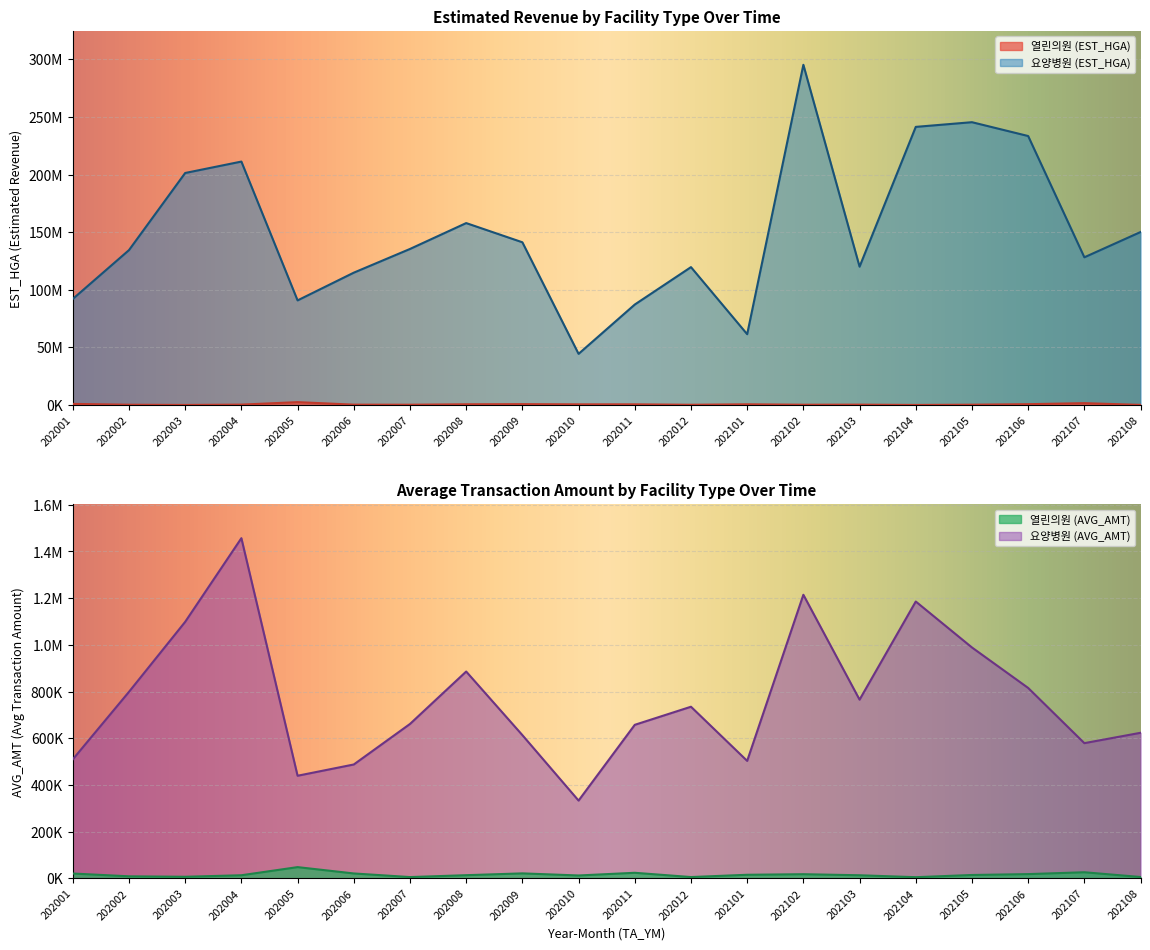

How many categories are shown in the chart?

20